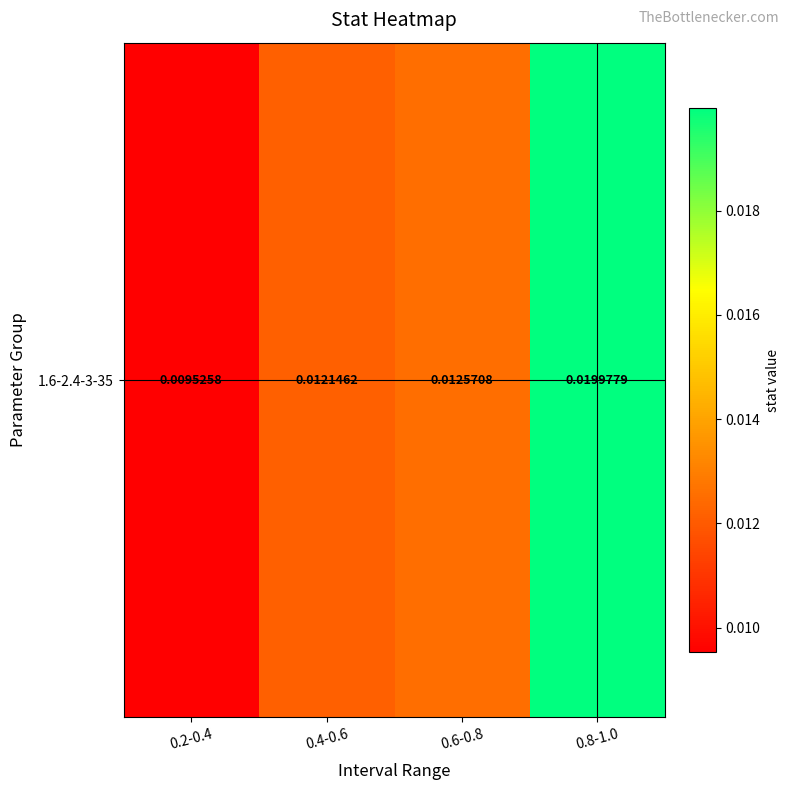

List the labels in order of value, largest first.

0.8-1.0, 0.6-0.8, 0.4-0.6, 0.2-0.4